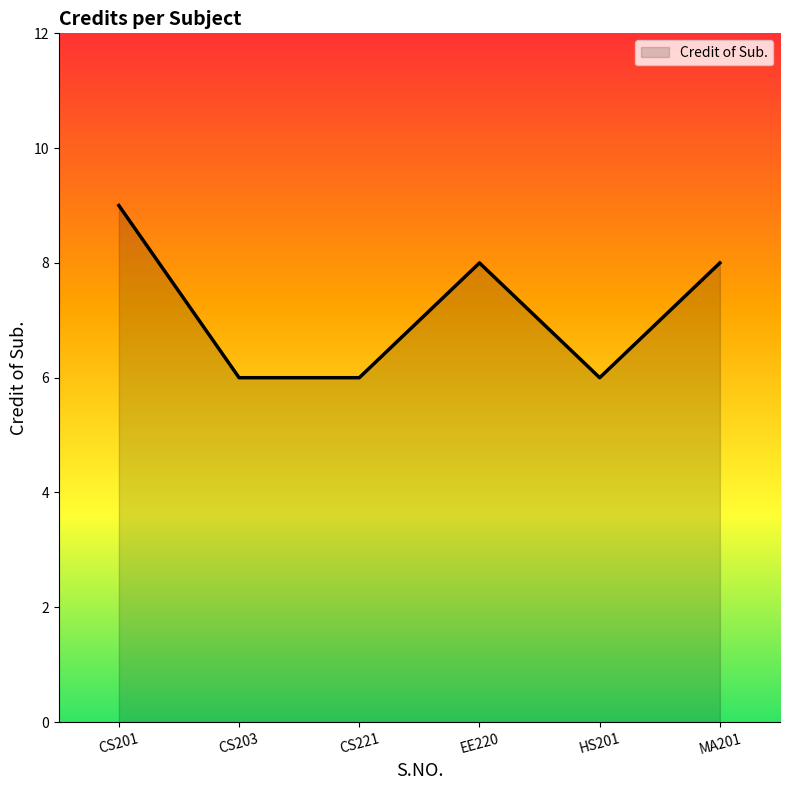

What is the change in value from CS201 to HS201?

-3